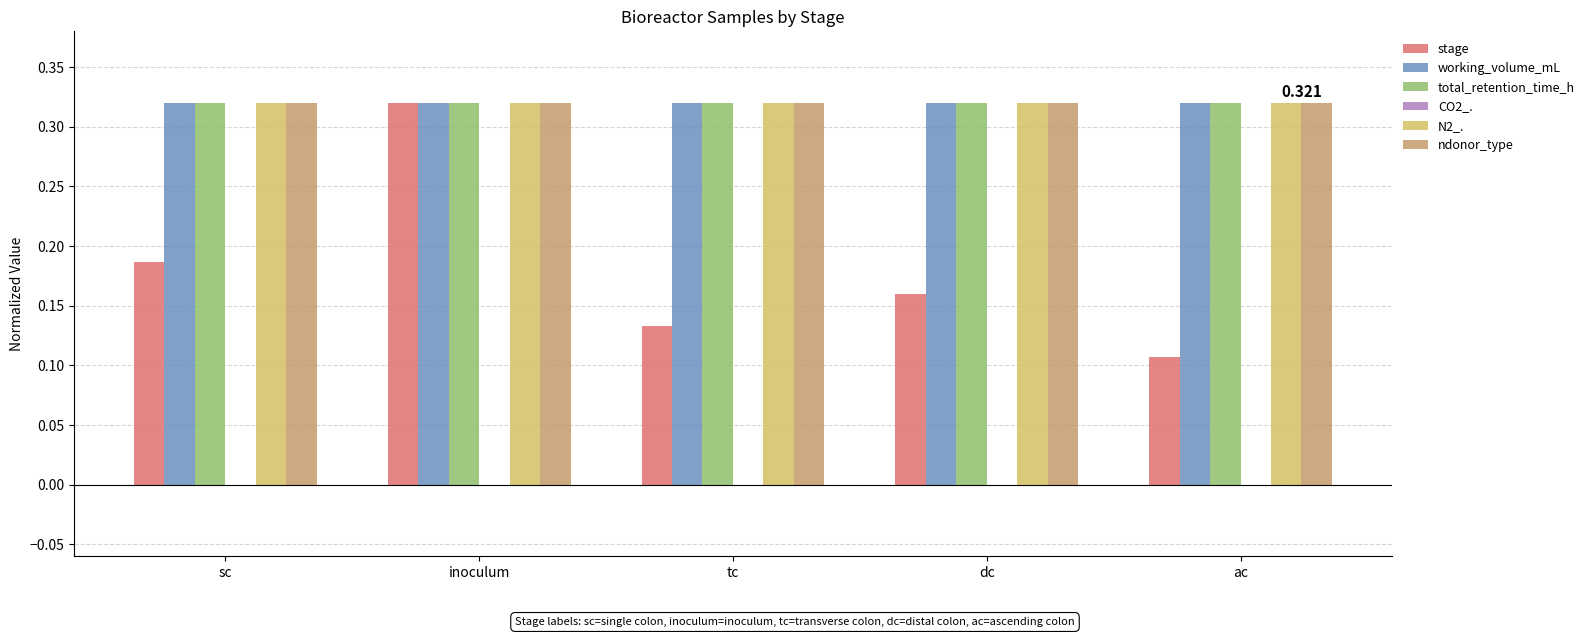

Is the value of stage at ac greater than the value of total_retention_time_h at dc?

No